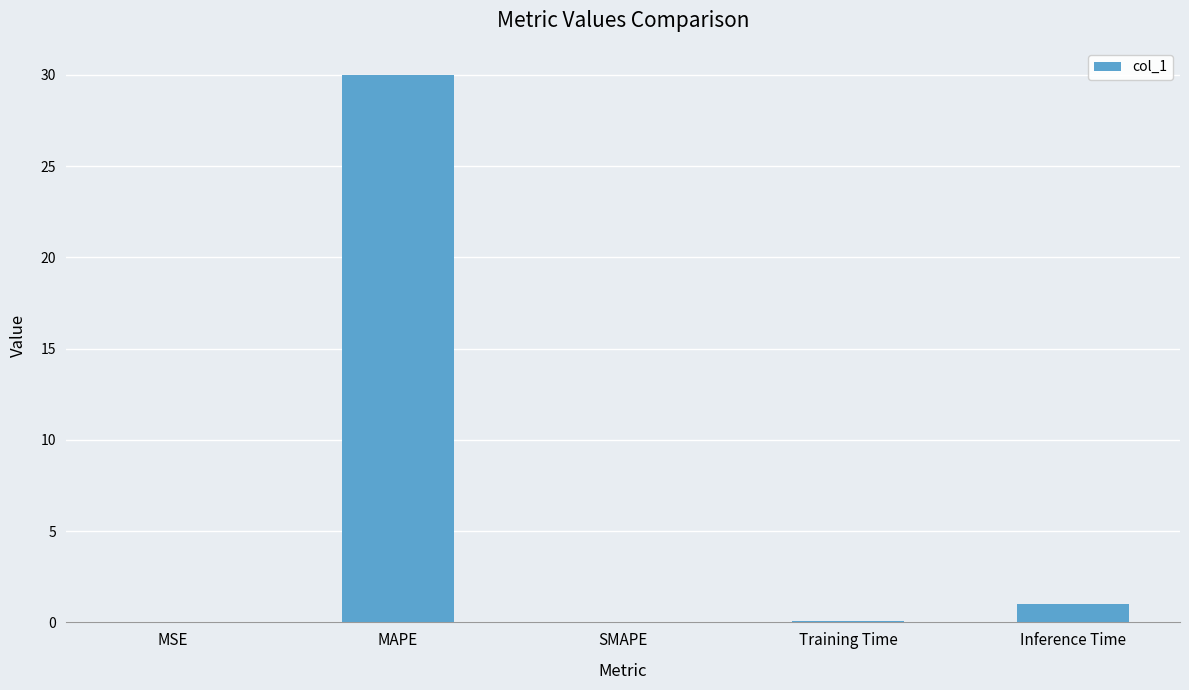

The value at Inference Time is 1.0. True or false?

True